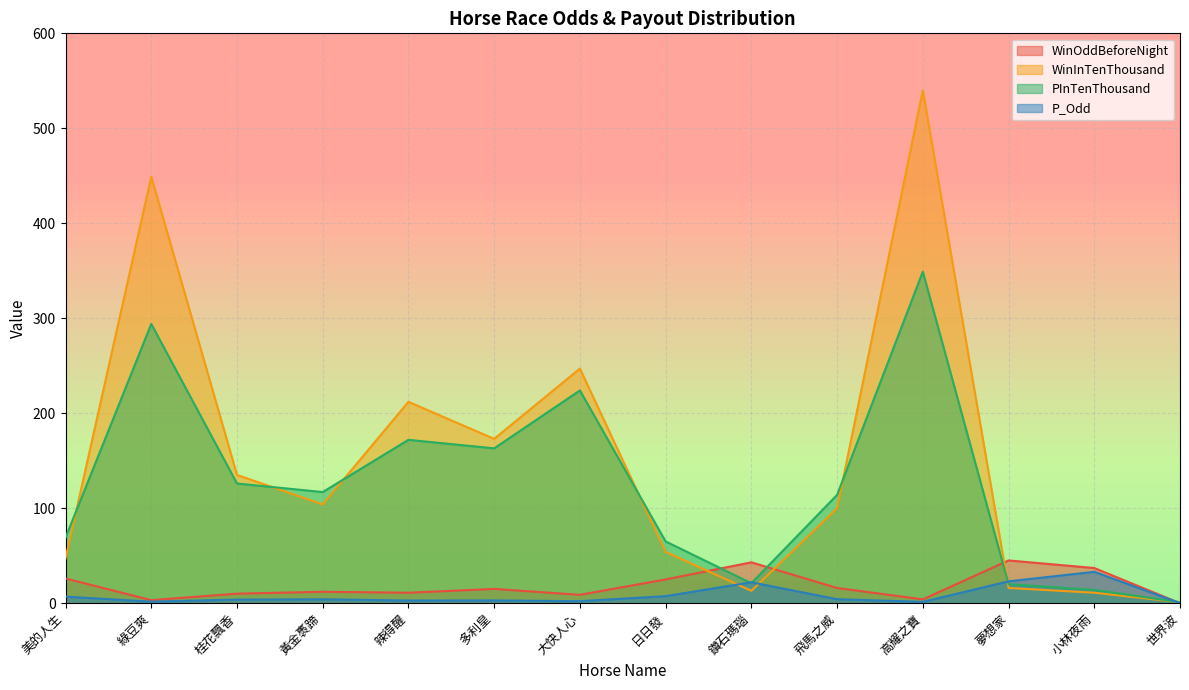

The PInTenThousand series shows 4.6 at 夢想家. True or false?

False